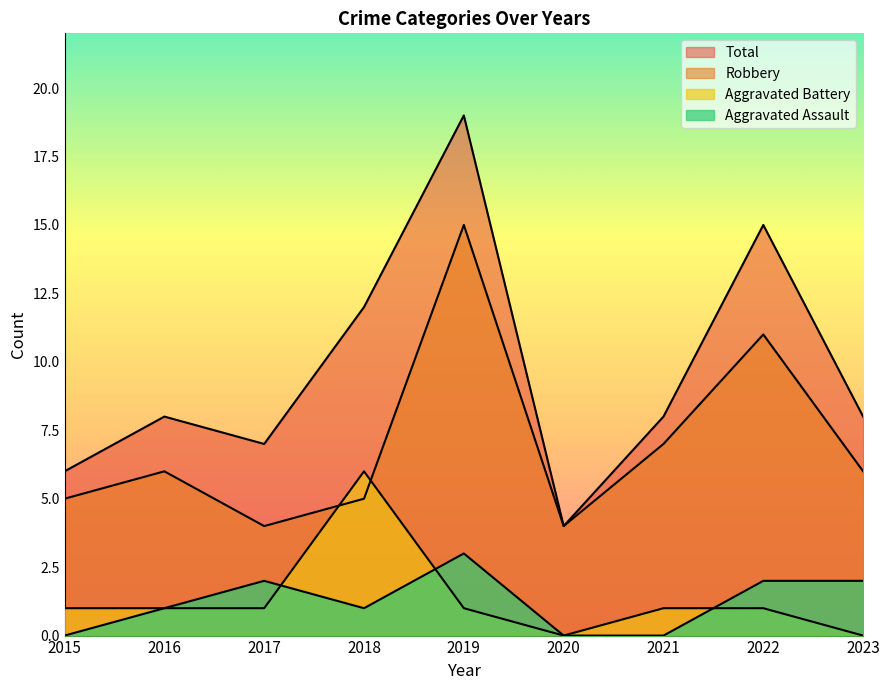

Does the chart display data point markers on the line(s)?

No